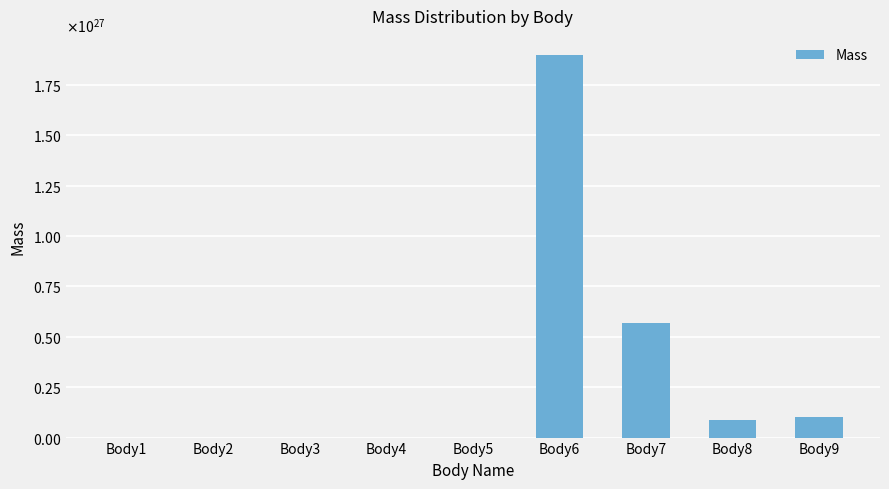

What is the average value?

294977998777777740379586560